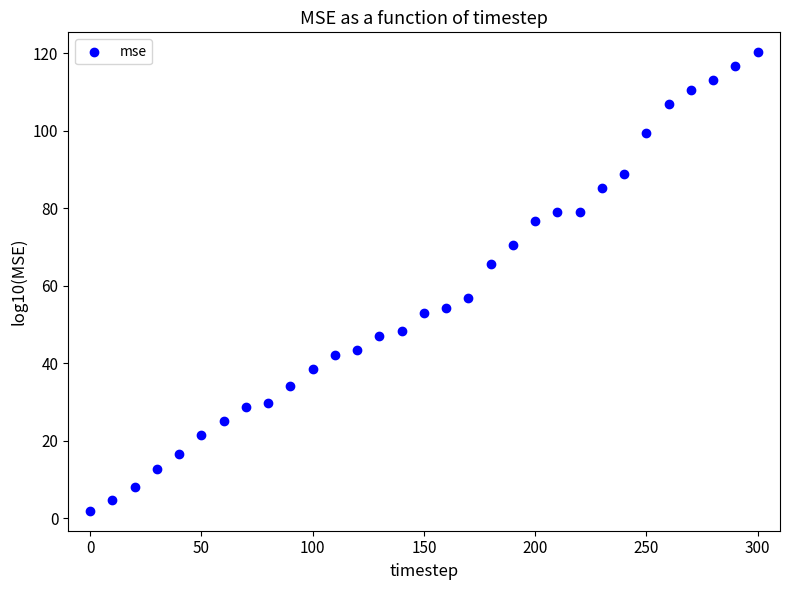

What is the range of X values (max minus min)?

300.0